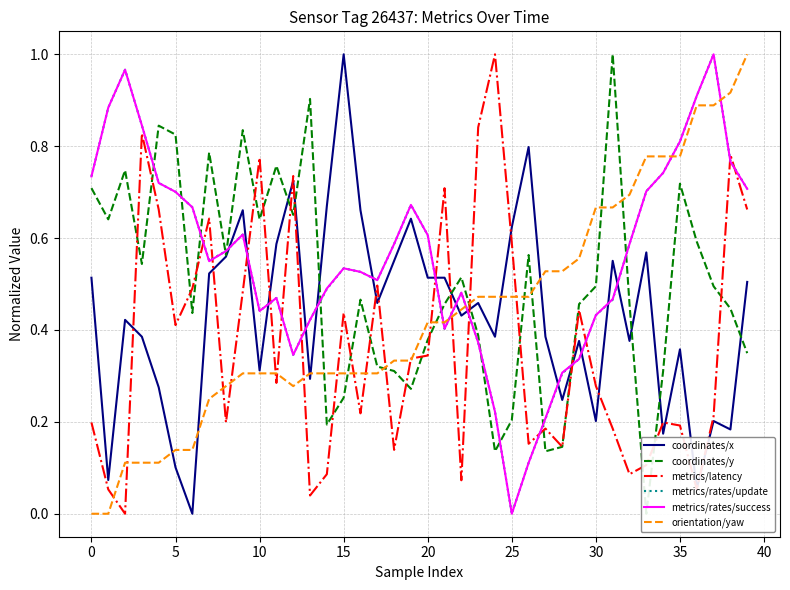

True or false: coordinates/x has a value of 0.7 at 32.

False